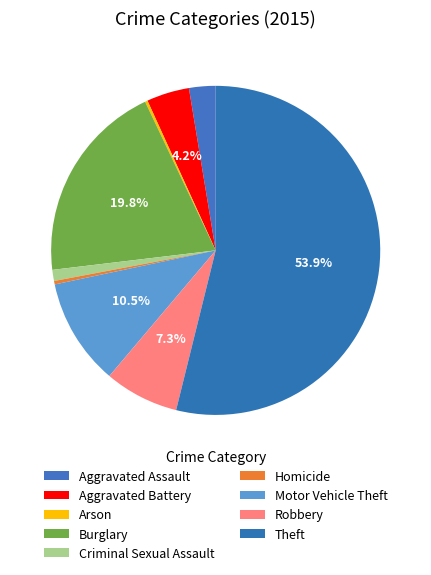

Is it true that Robbery is 7% of the pie?

True